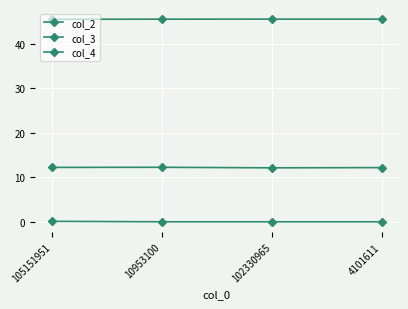

Between 105151951 and 4101611, which series saw the biggest shift?

col_4